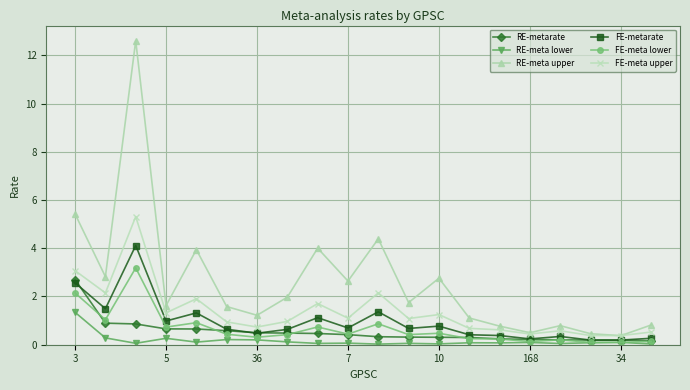

What is the greatest value displayed?

12.6